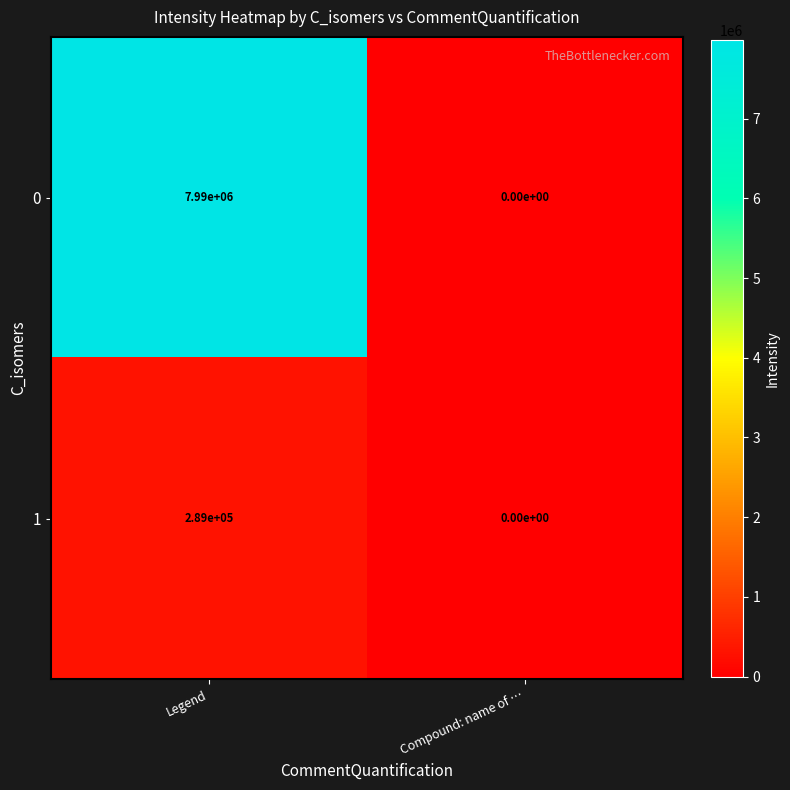

What is the approximate value of 0 at Legend?

7990000